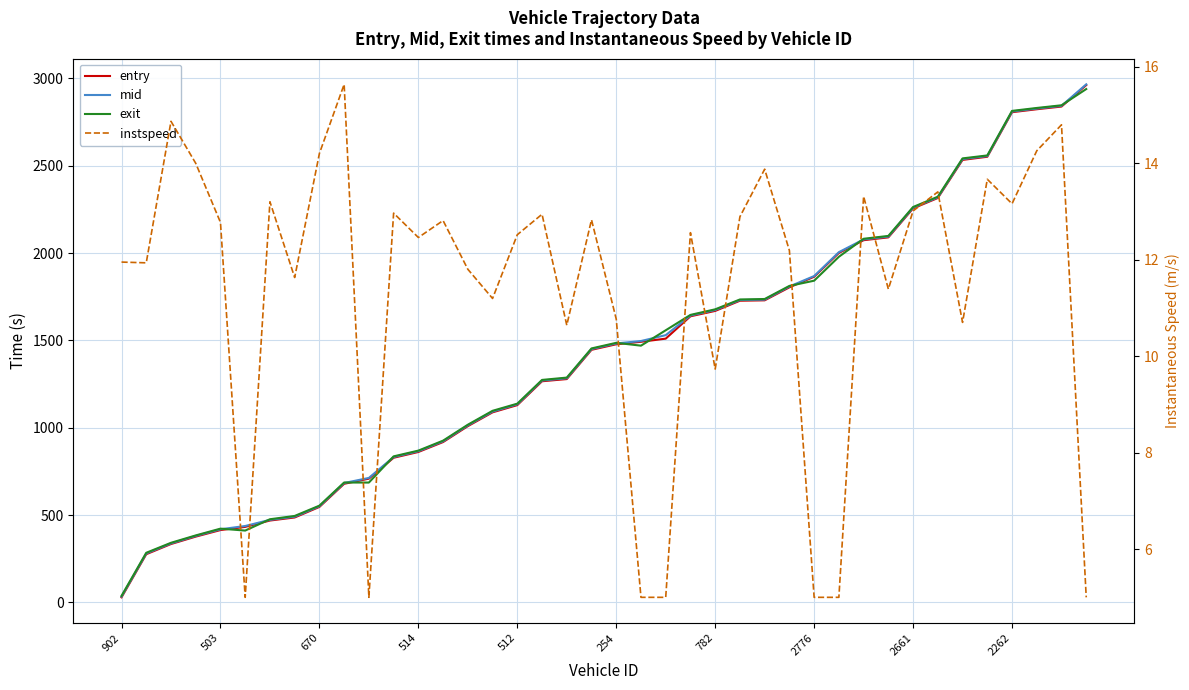

Which series has the largest range (max minus min)?

entry